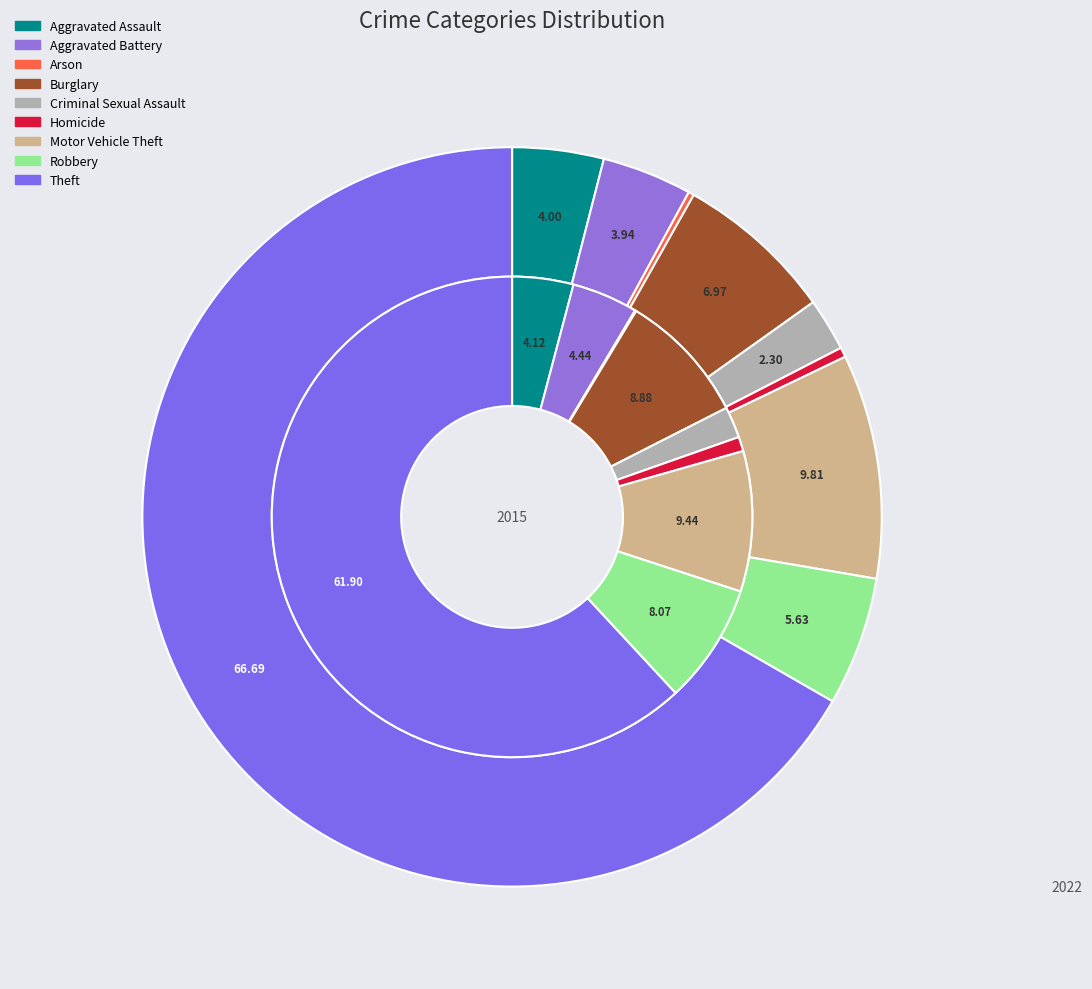

Rank the series by their maximum value, from highest to lowest.

values_2022, values_2015